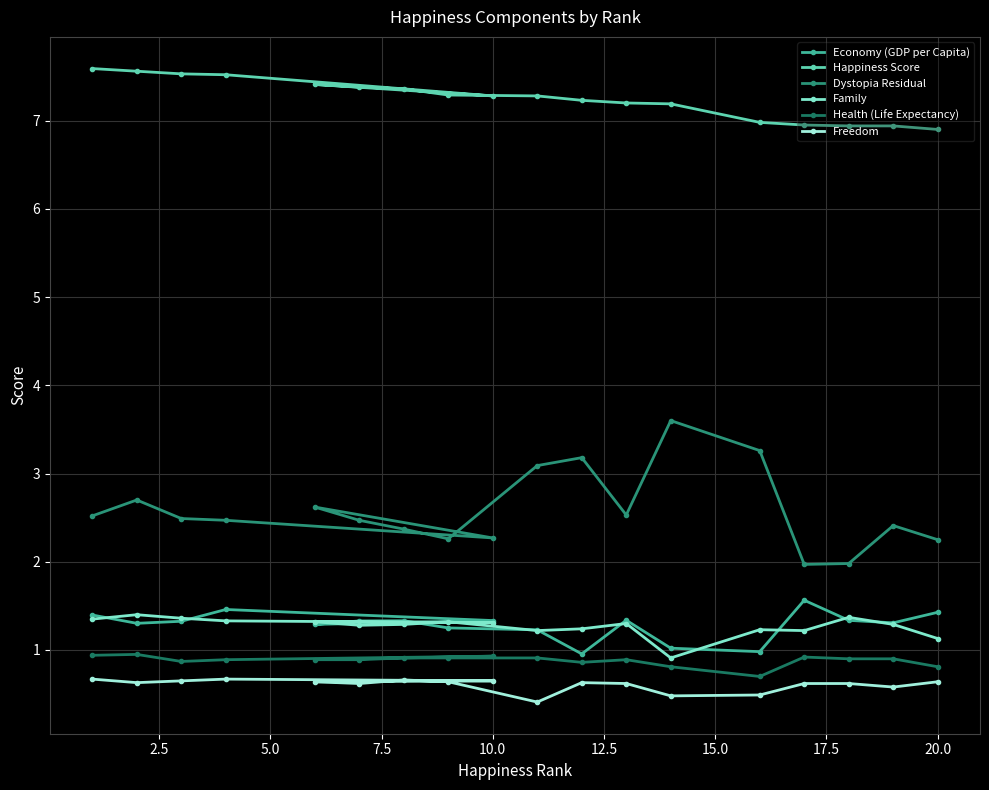

True or false: Dystopia Residual and Freedom cross at least once.

False